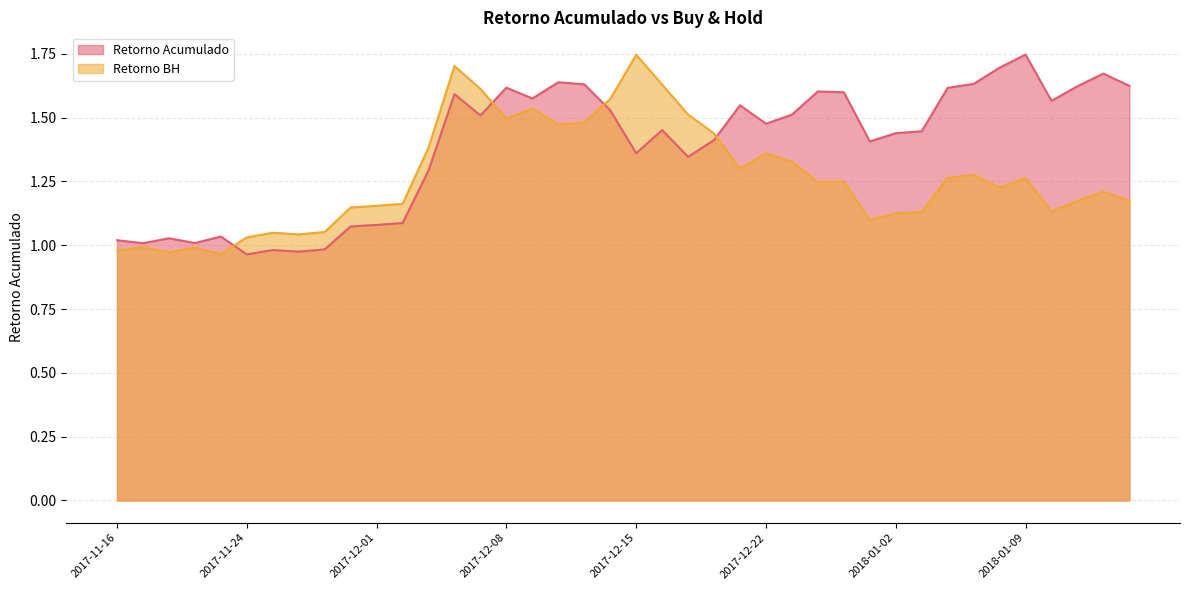

Which series ends up on top after the final intersection of Retorno Acumulado and Retorno BH?

Retorno Acumulado